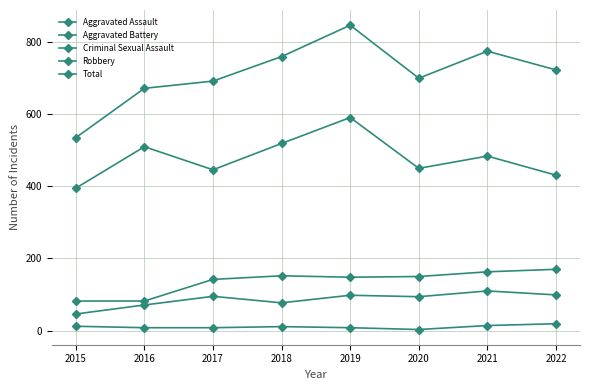

Which series changed the most between 2020 and 2022?

Total